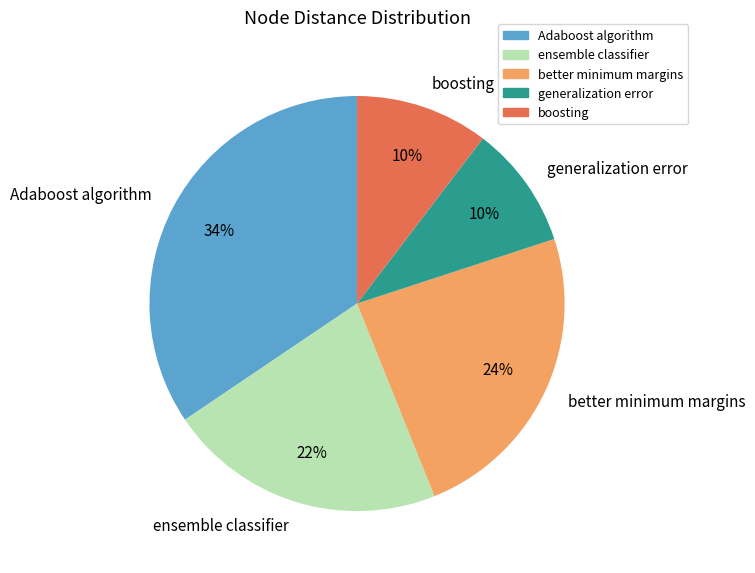

What percentage is the ensemble classifier slice, to the nearest percent?

22%